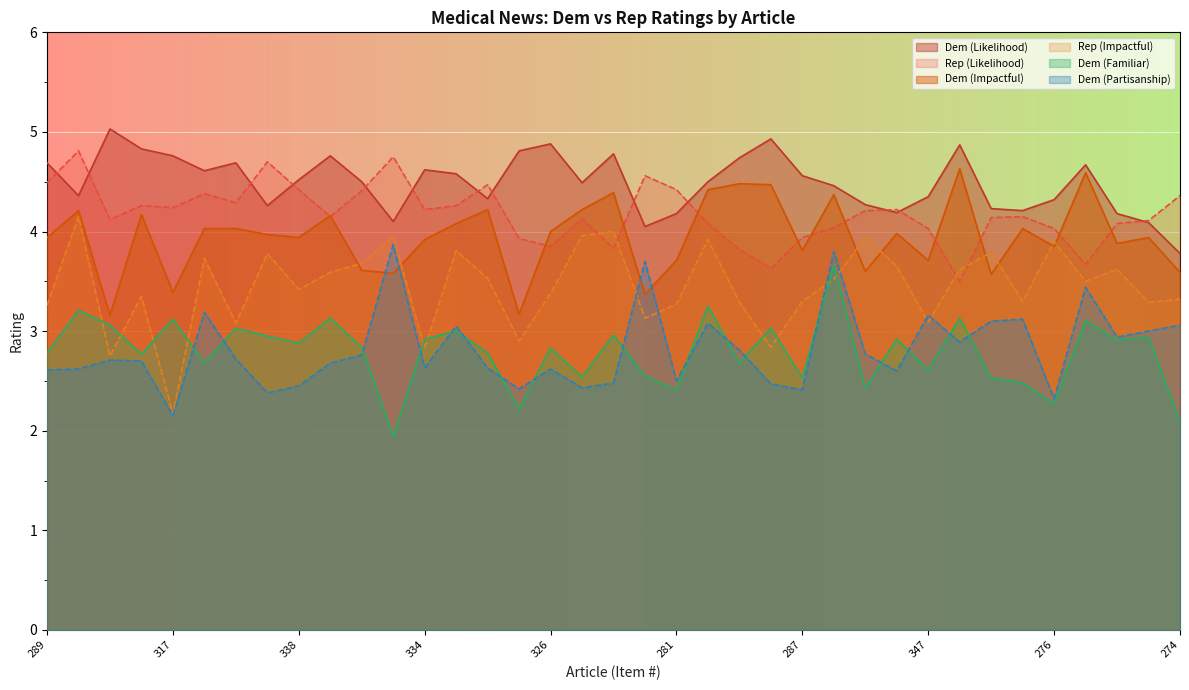

At which category does the chart reach its minimum across all series?

315